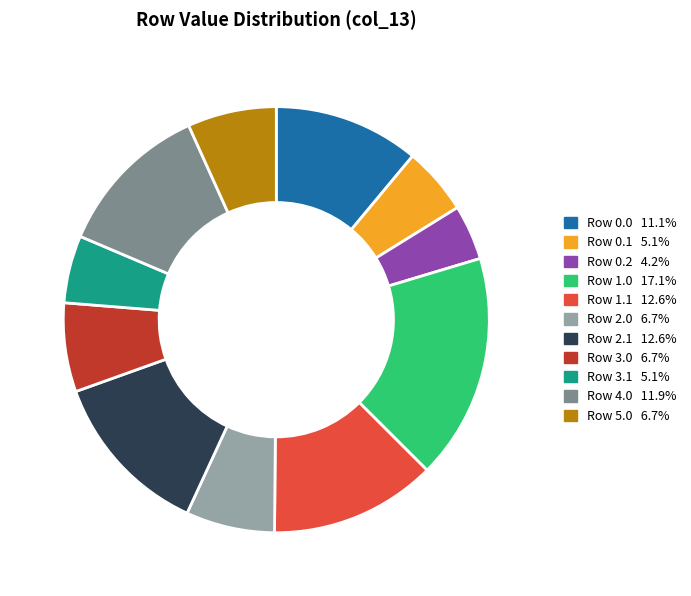

True or false: Row 3.0 accounts for 7% of the total.

True